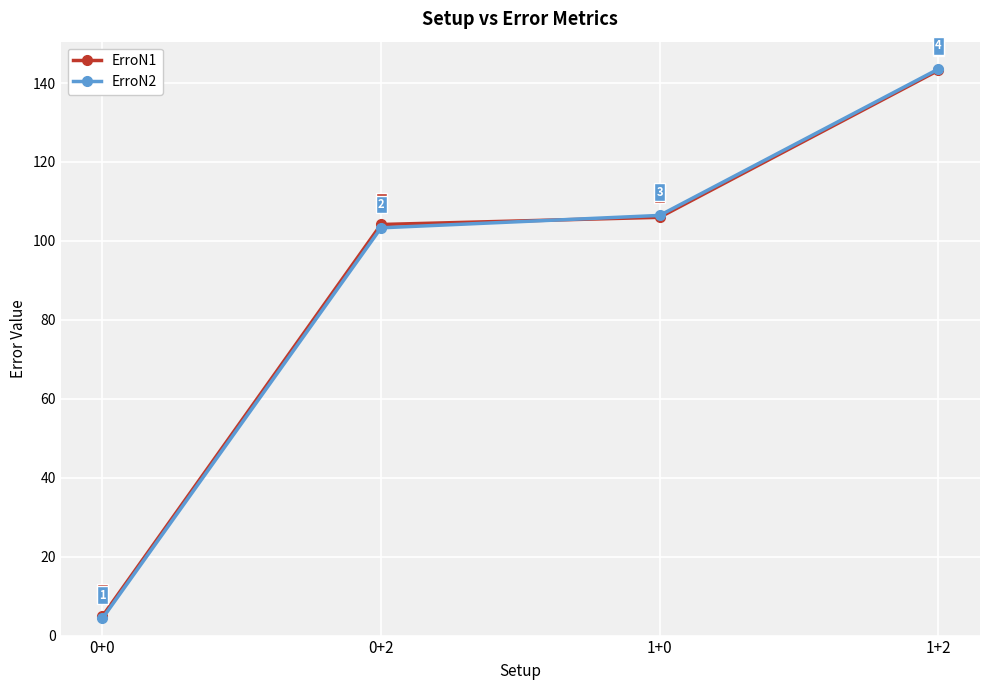

Rank the categories by ErroN2 value from highest to lowest.

1+2, 1+0, 0+2, 0+0